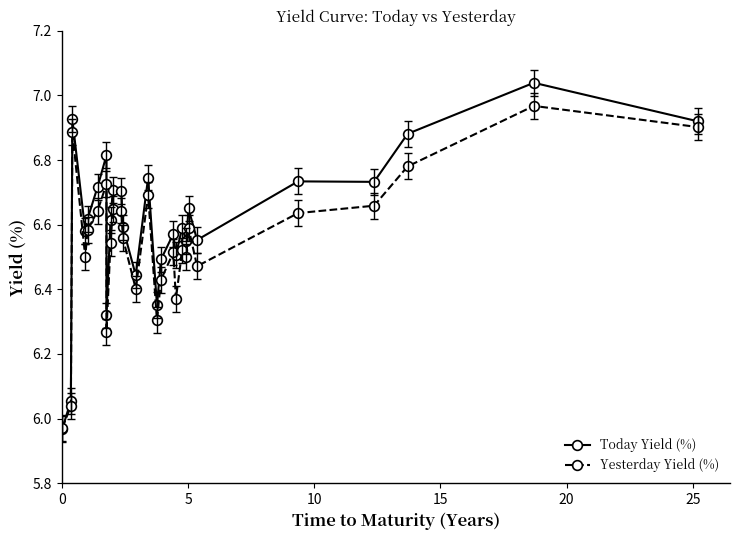

How many data points in Yesterday Yield (%) are above 6?

26